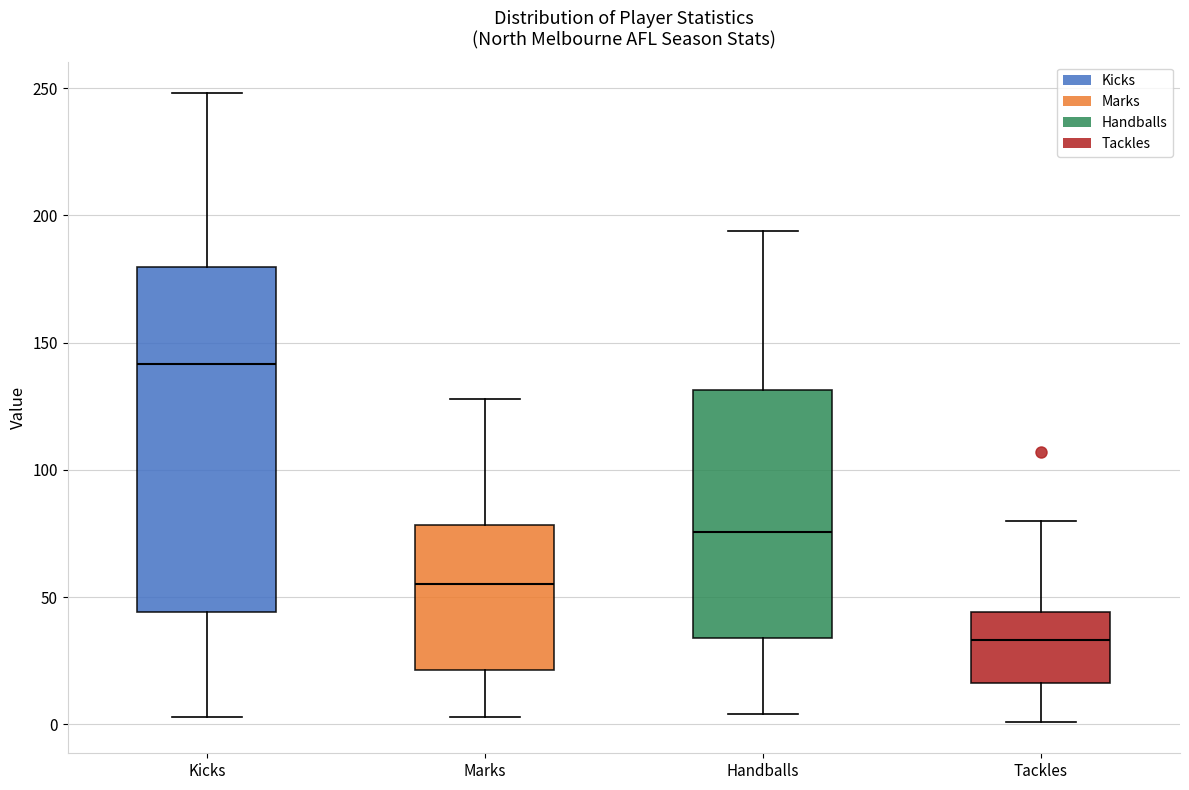

Reading left to right, read every box against the y-axis: the position of its median line, the range the box covers, and the ends of its whiskers. The values are not printed on the chart, so give them approximately, as read against the axis.

Kicks: median 140, box 45 to 180, whiskers 5 to 250
Marks: median 55, box 20 to 80, whiskers 5 to 130
Handballs: median 75, box 35 to 130, whiskers 5 to 195
Tackles: median 35, box 15 to 45, whiskers 0 to 80